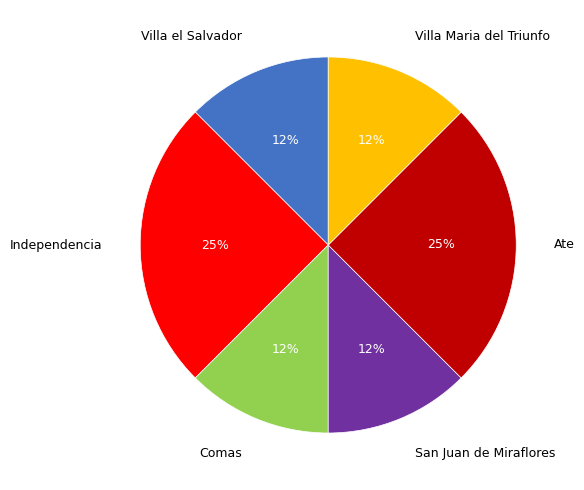

To the nearest percent, what is the average slice percentage?

17%